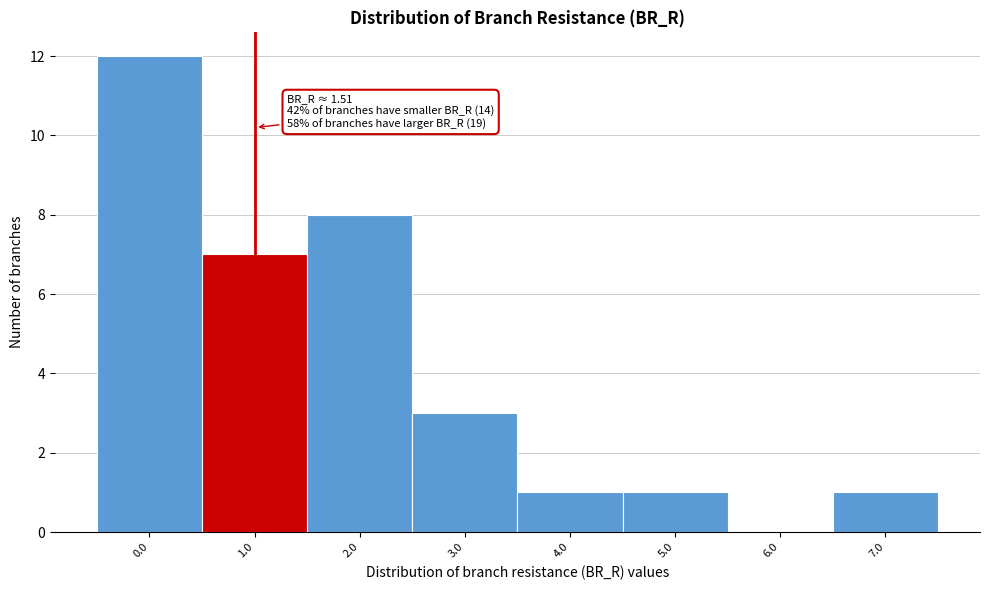

Reading left to right, list all the values displayed in this chart.

0.0=12	1.0=7	2.0=8	3.0=3	4.0=1	5.0=1	6.0=0	7.0=1